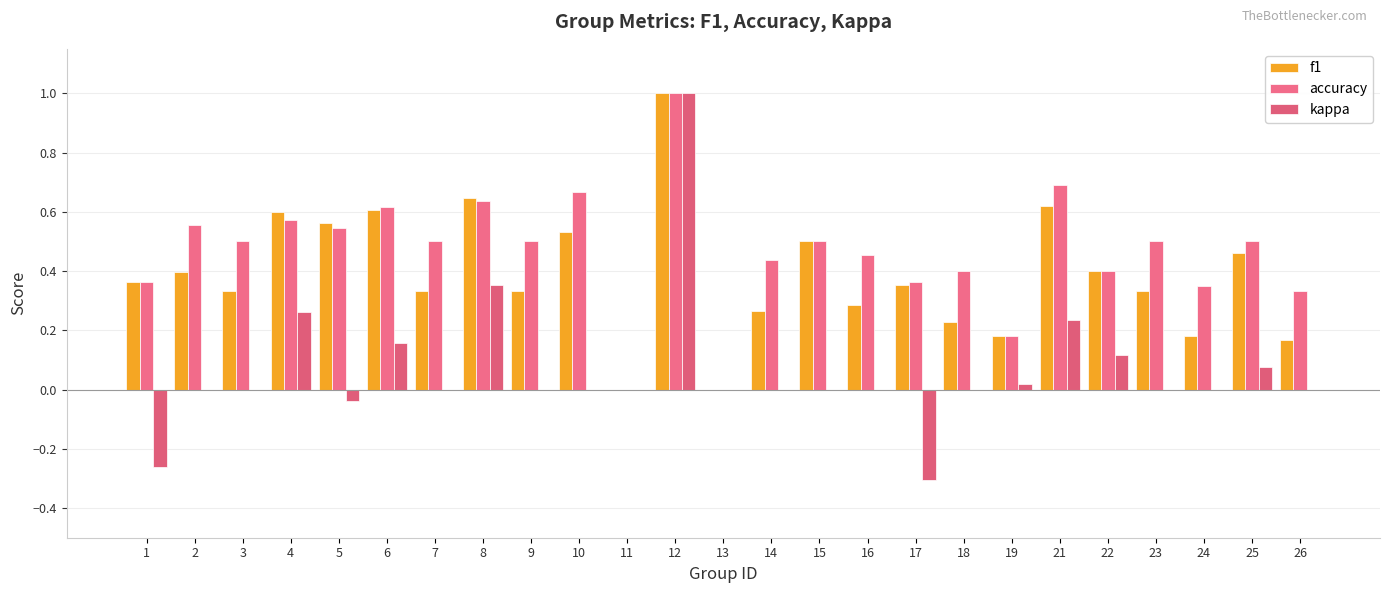

The kappa series shows 0.7 at 11. True or false?

False